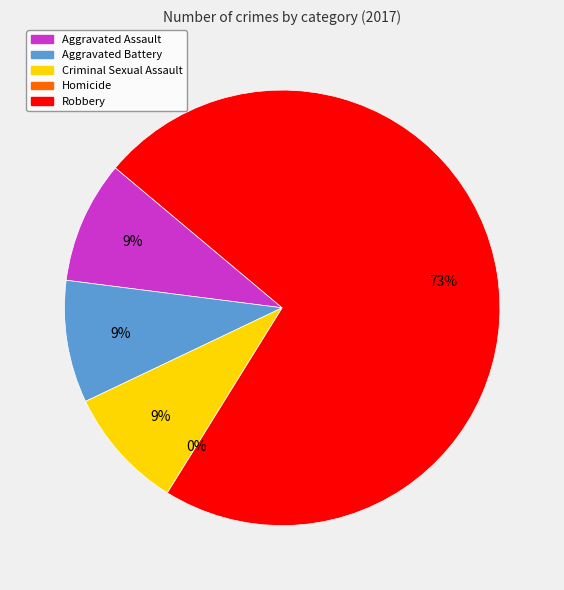

Combined, do Homicide and Aggravated Battery account for over 50%?

No